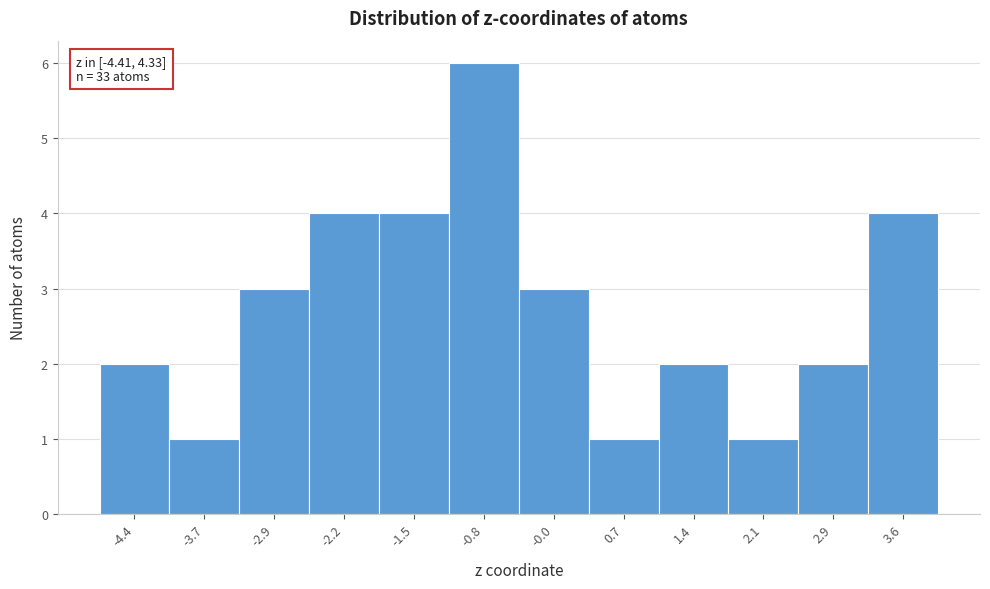

Reading left to right, transcribe all the data shown in this chart.

2	1	3	4	4	6	3	1	2	1	2	4